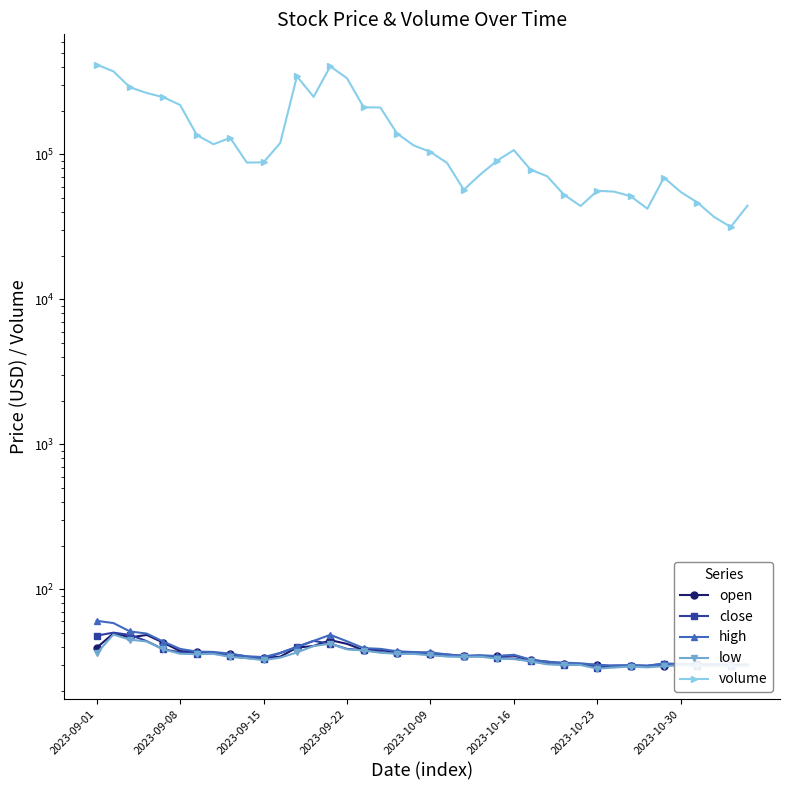

Rank the series by their maximum value, from highest to lowest.

volume, high, close, open, low